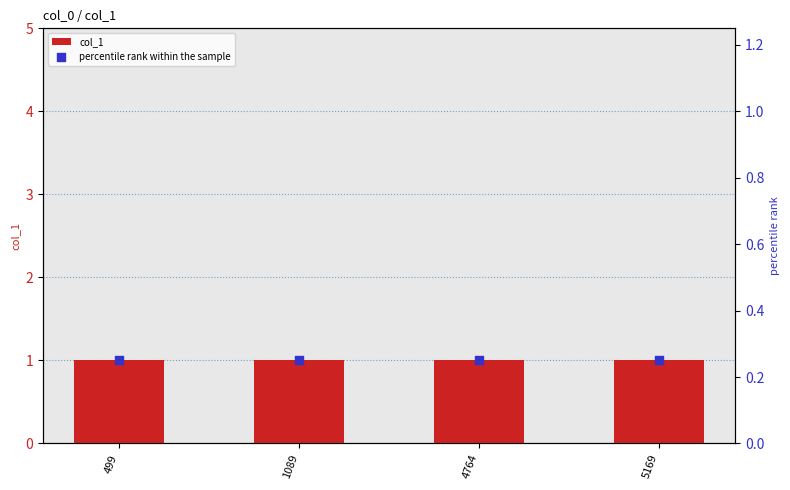

Which series has the largest total across all categories?

col_1